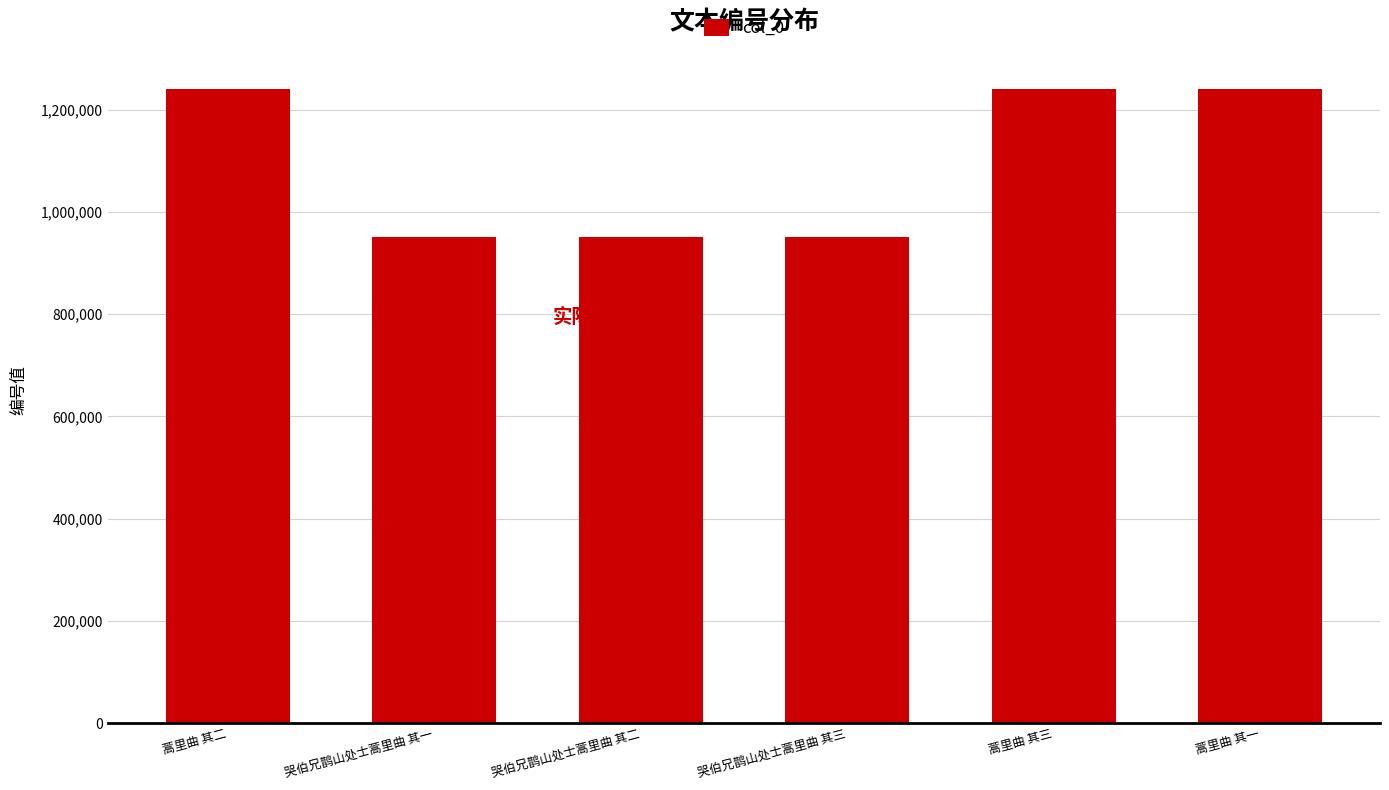

What is the difference between the values at 蒿里曲 其一 and 哭伯兄鹊山处士蒿里曲 其一?

289843